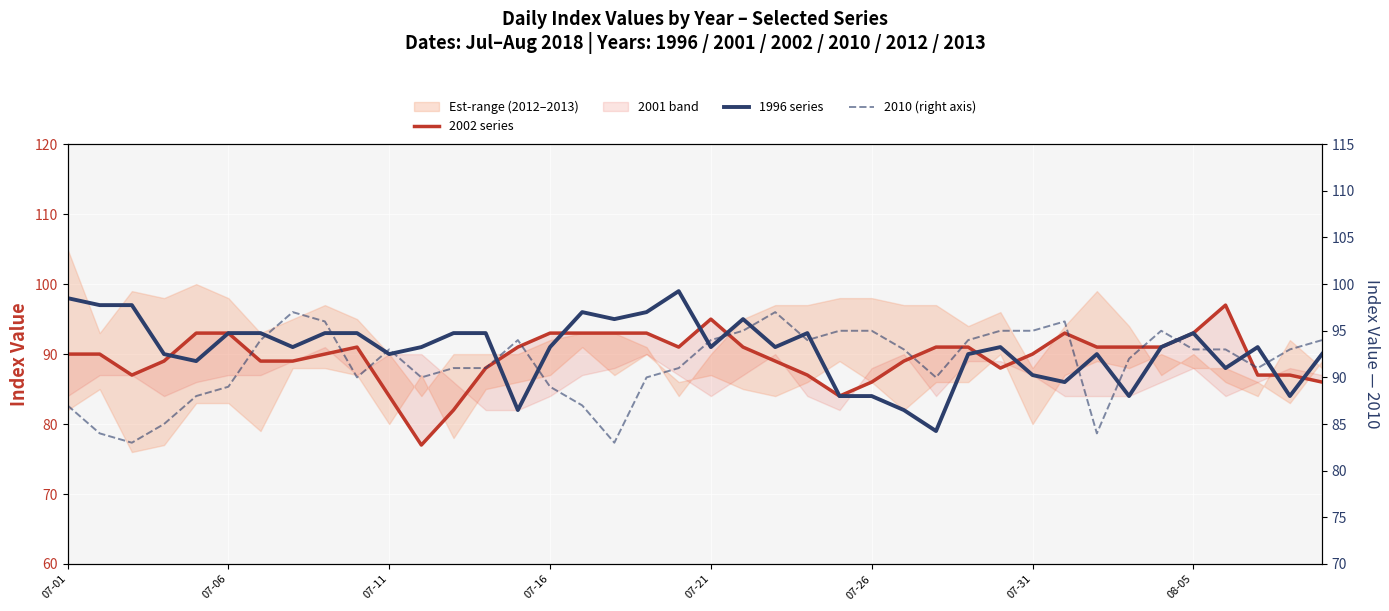

Does the chart display data point markers on the line(s)?

No